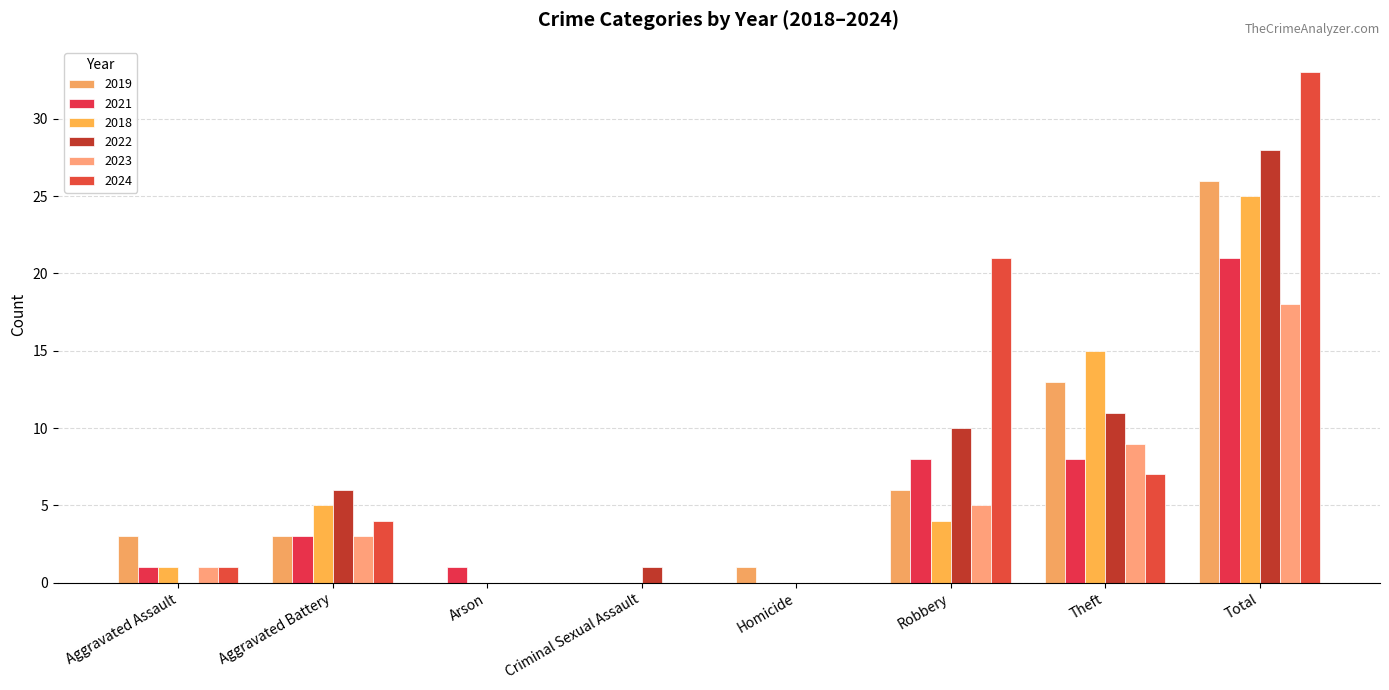

What is the average value of the 2019 series?

6